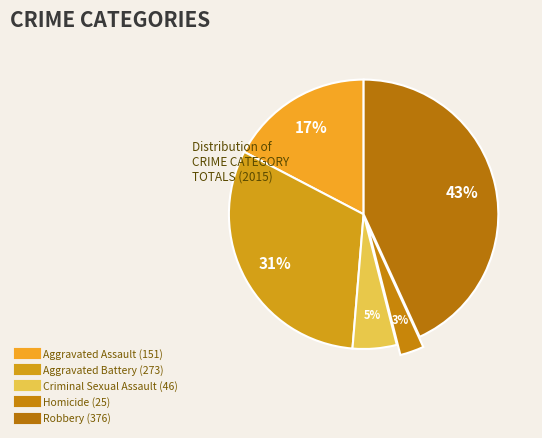

To the nearest percent, what percentage of the pie is Criminal Sexual Assault?

5%